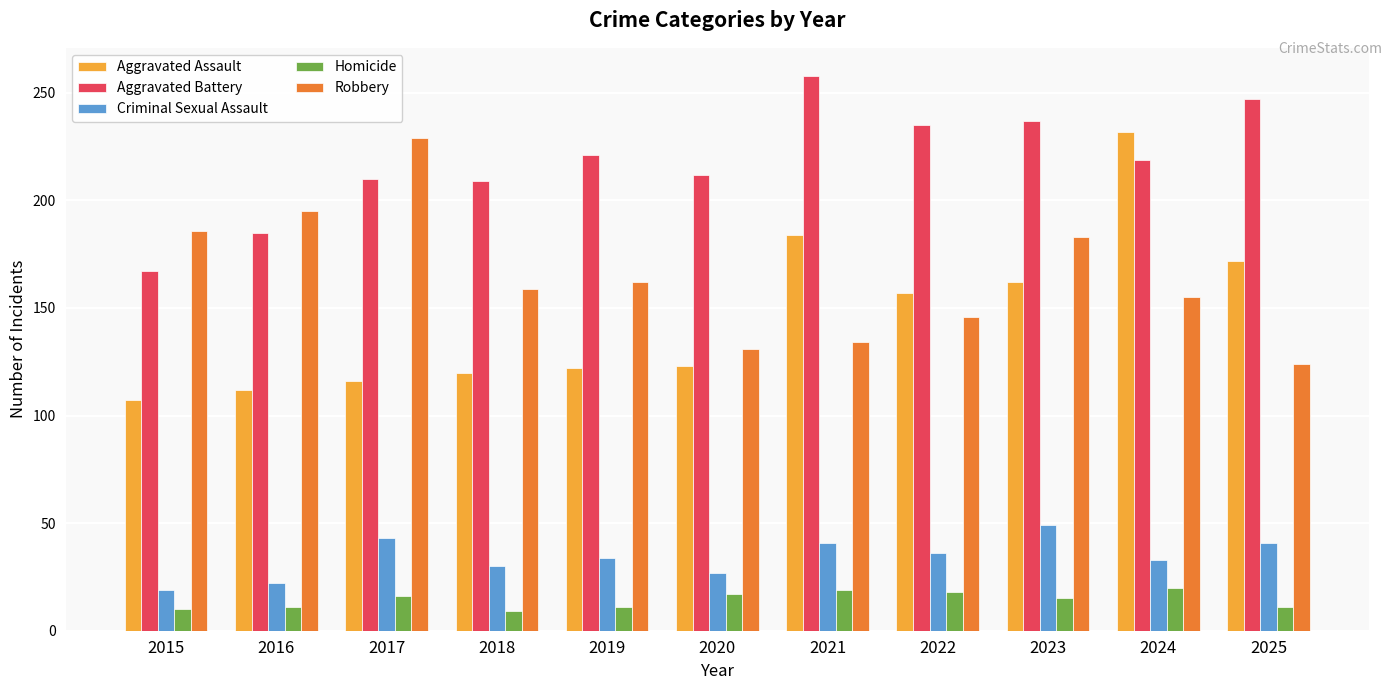

What is the sum of all Homicide values?

157